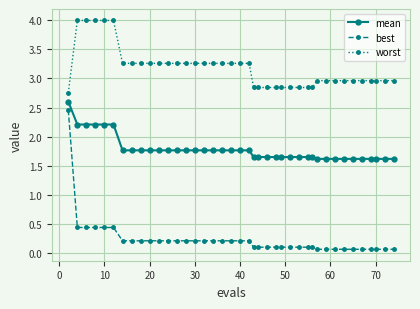

What is the value of the best point at the 25th from the left?

0.1